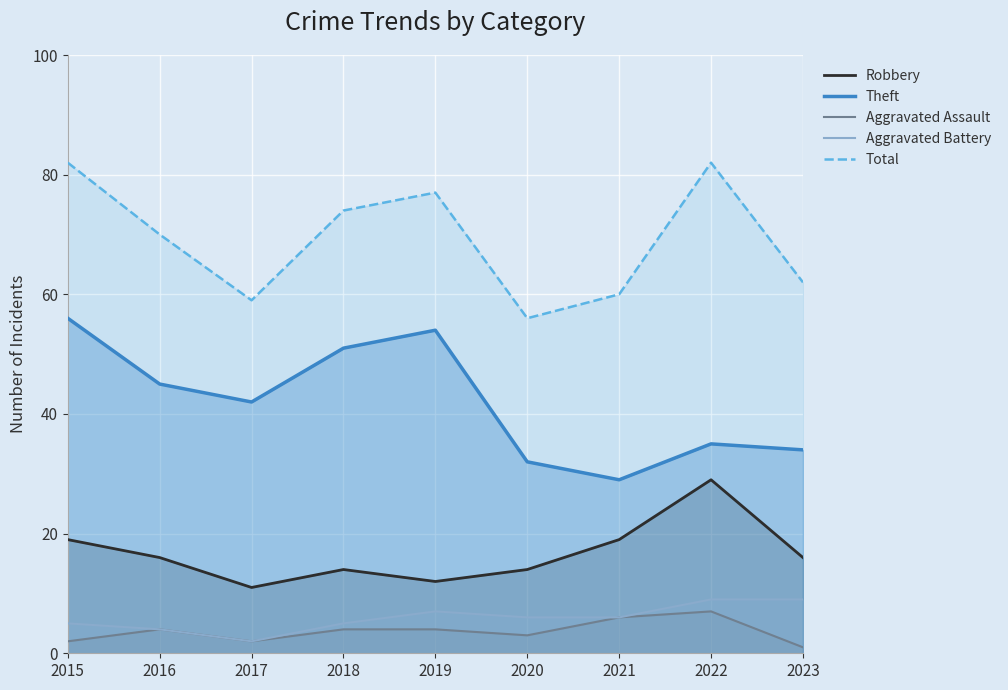

What is the difference between the highest and lowest values at 2017?

57